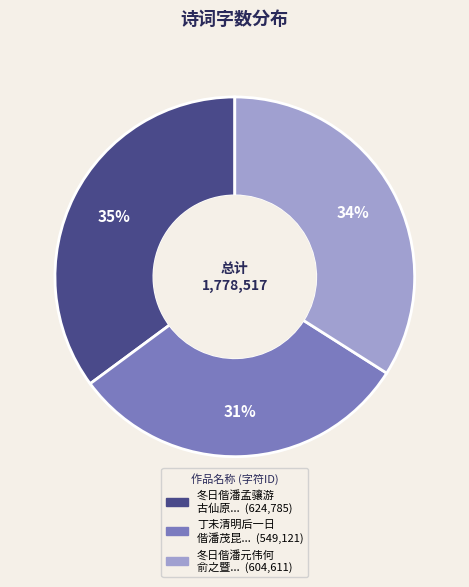

To the nearest percent, what is the difference between the largest and smallest slice percentages?

4%